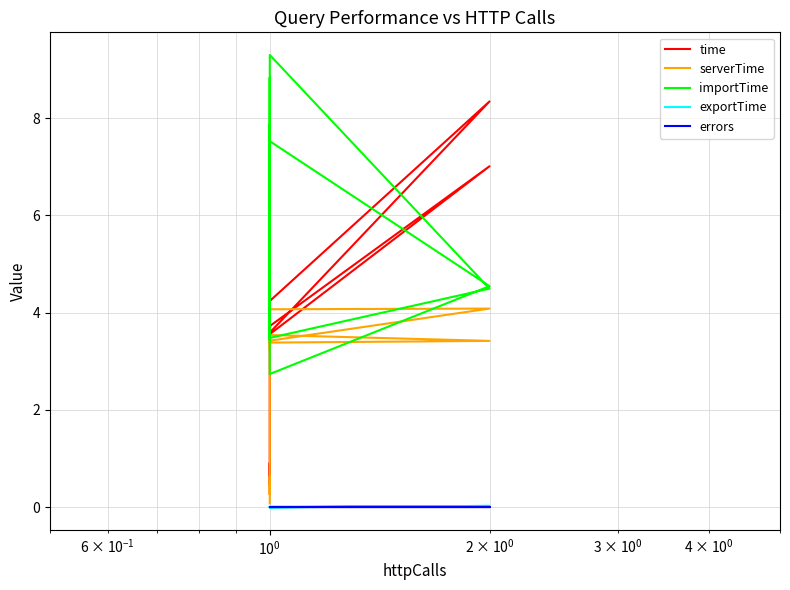

Between 7 and 19, which series saw the biggest shift?

serverTime